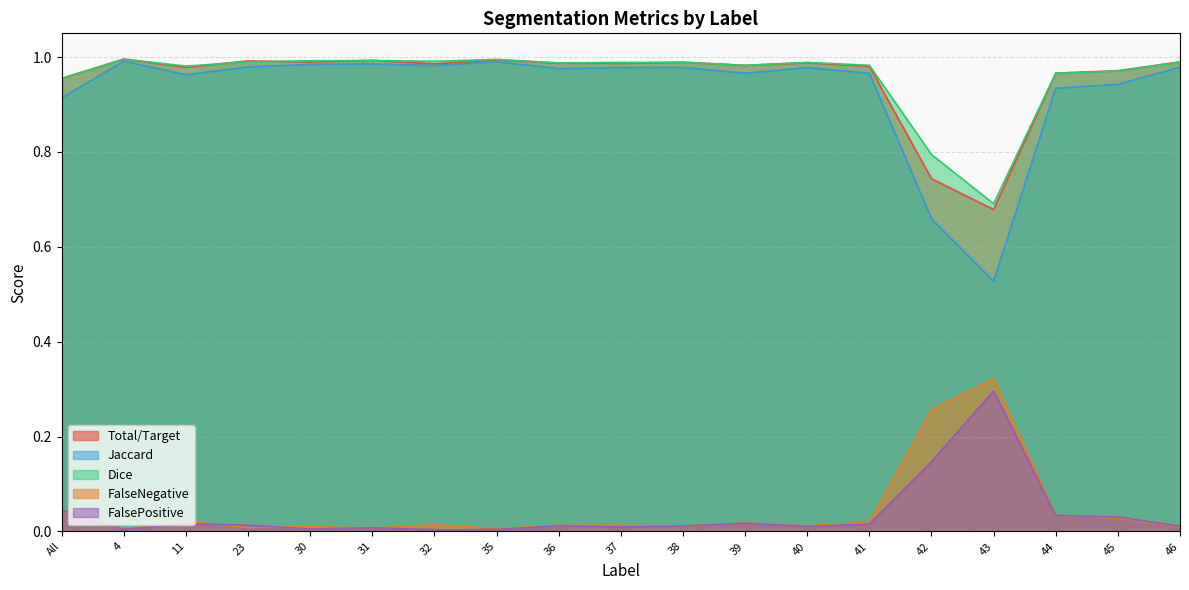

Reading right to left, list all the values displayed in this chart.

Total/Target: 1.0	1.0	1.0	0.7	0.7	1.0	1.0	1.0	1.0	1.0	1.0	1.0	1.0	1.0	1.0	1.0	1.0	1.0	1.0
Jaccard: 1.0	0.9	0.9	0.5	0.7	1.0	1.0	1.0	1.0	1.0	1.0	1.0	1.0	1.0	1.0	1.0	1.0	1.0	0.9
Dice: 1.0	1.0	1.0	0.7	0.8	1.0	1.0	1.0	1.0	1.0	1.0	1.0	1.0	1.0	1.0	1.0	1.0	1.0	1.0
FalseNegative: 0.0	0.0	0.0	0.3	0.3	0.0	0.0	0.0	0.0	0.0	0.0	0.0	0.0	0.0	0.0	0.0	0.0	0.0	0.0
FalsePositive: 0.0	0.0	0.0	0.3	0.1	0.0	0.0	0.0	0.0	0.0	0.0	0.0	0.0	0.0	0.0	0.0	0.0	0.0	0.0